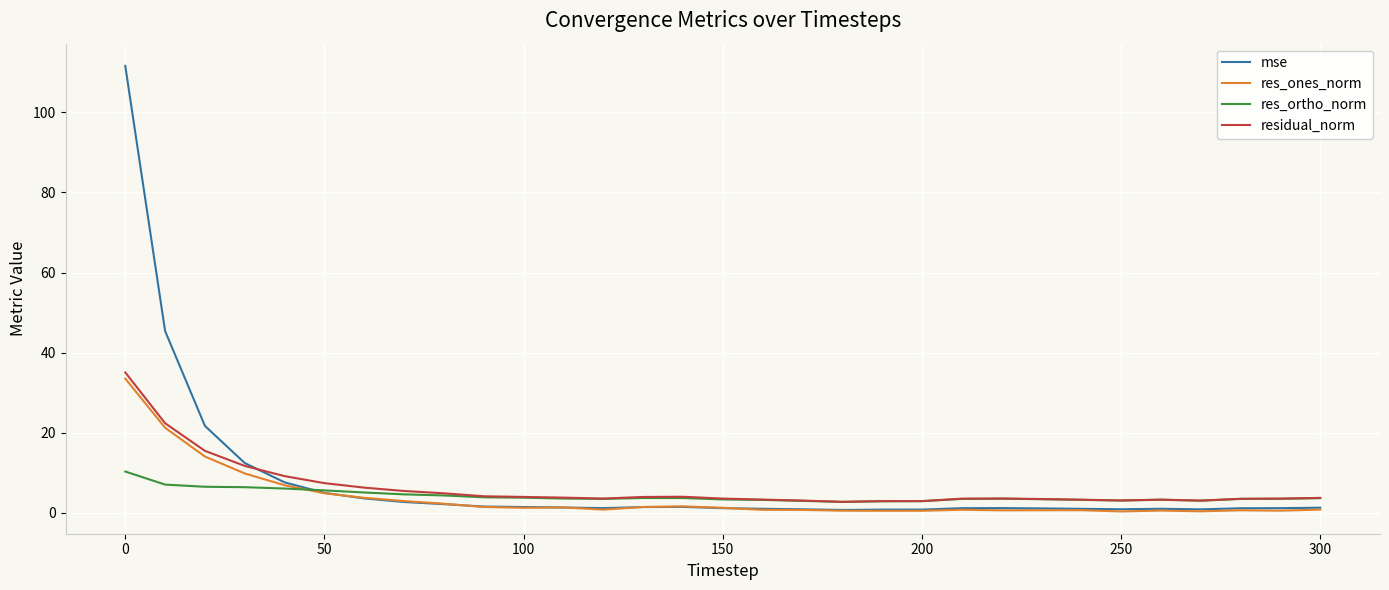

Which series has the widest spread of values?

mse